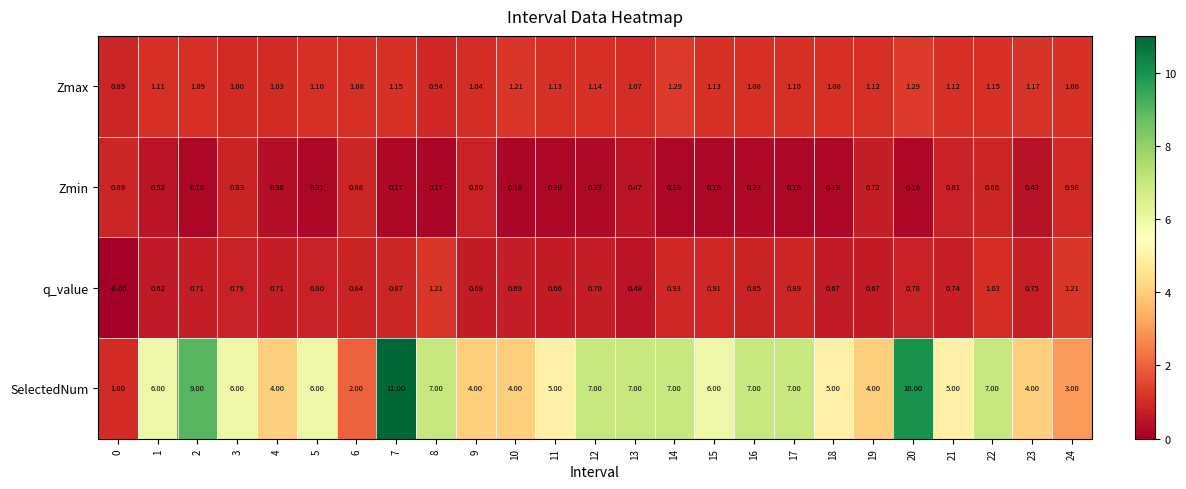

Which series has the largest range (max minus min)?

SelectedNum